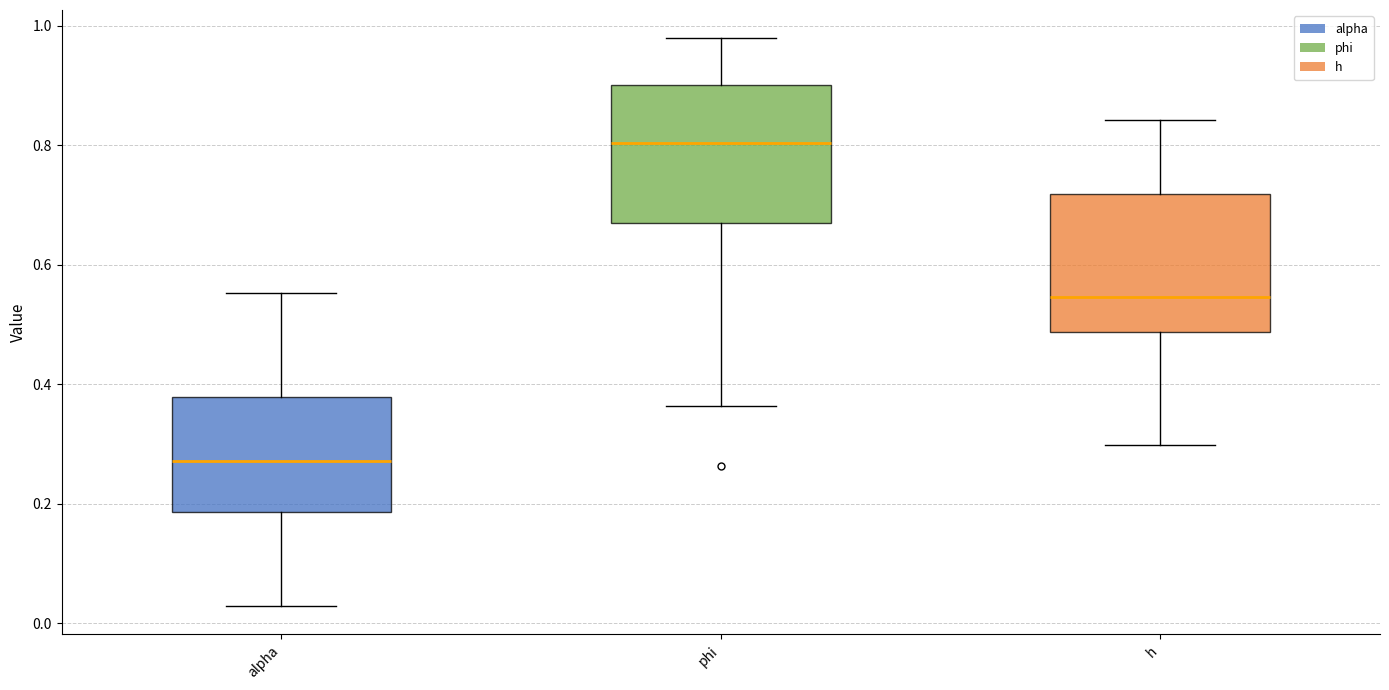

Where is the upper edge of the box for h on the y-axis? The values are not printed on the chart, so give them approximately, as read against the axis.

0.72